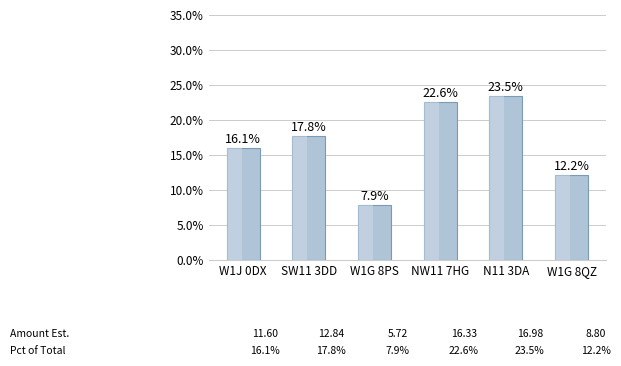

Is it true that the value at W1G 8QZ is 12.2?

True